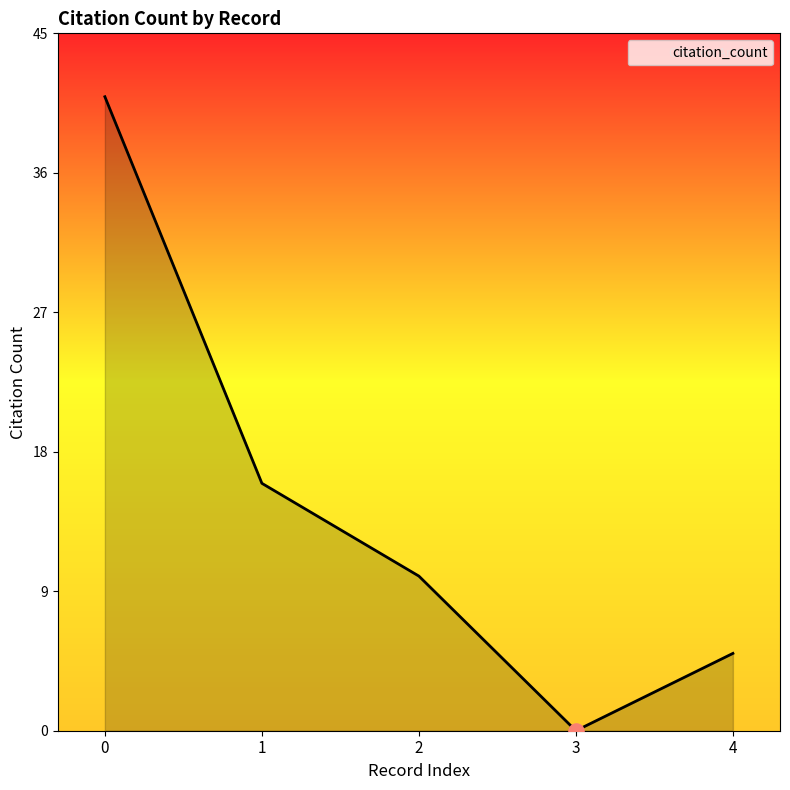

What is the change in value from 1 to 4?

-11